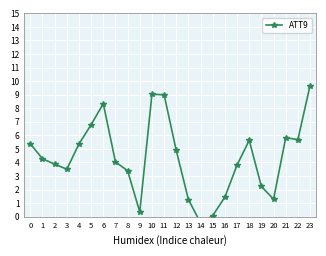

Where is the first local minimum?

3